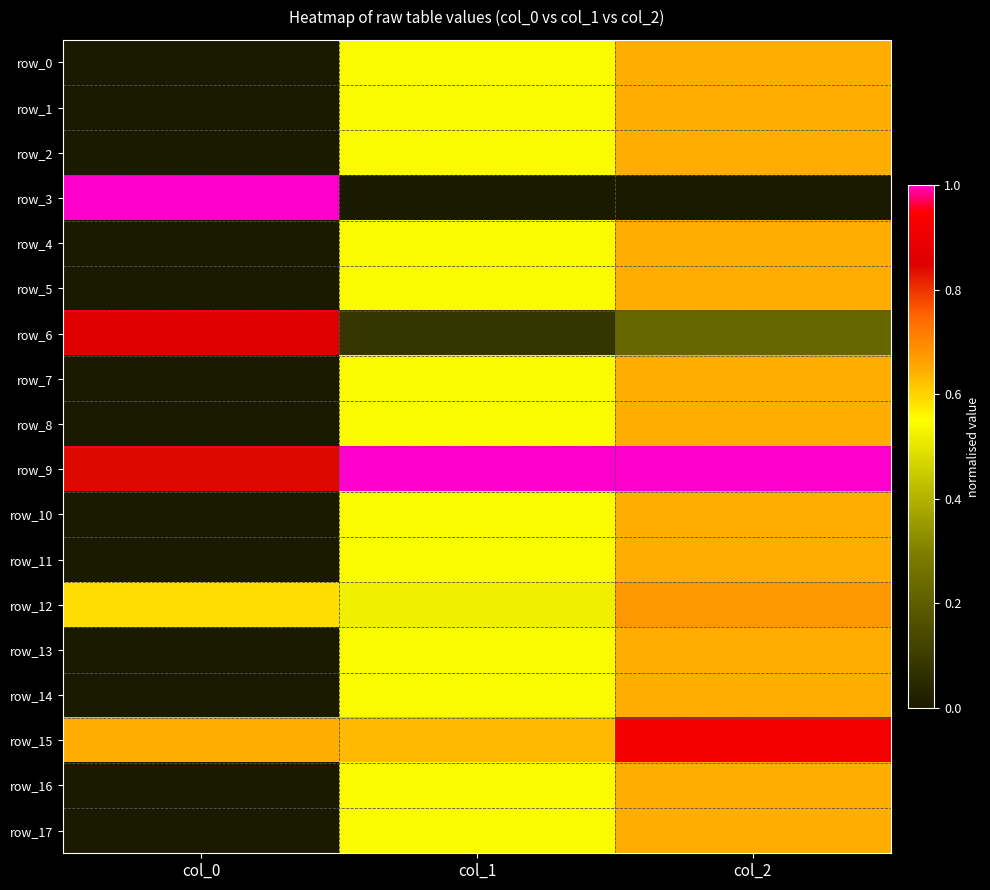

What is the highest value of the row_5 series?

0.6